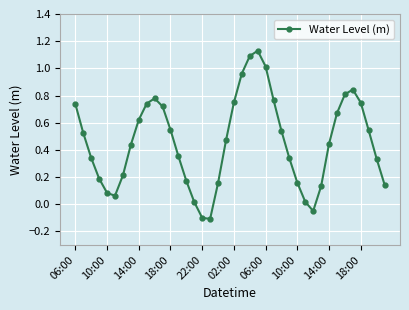

How many values are above zero?

37